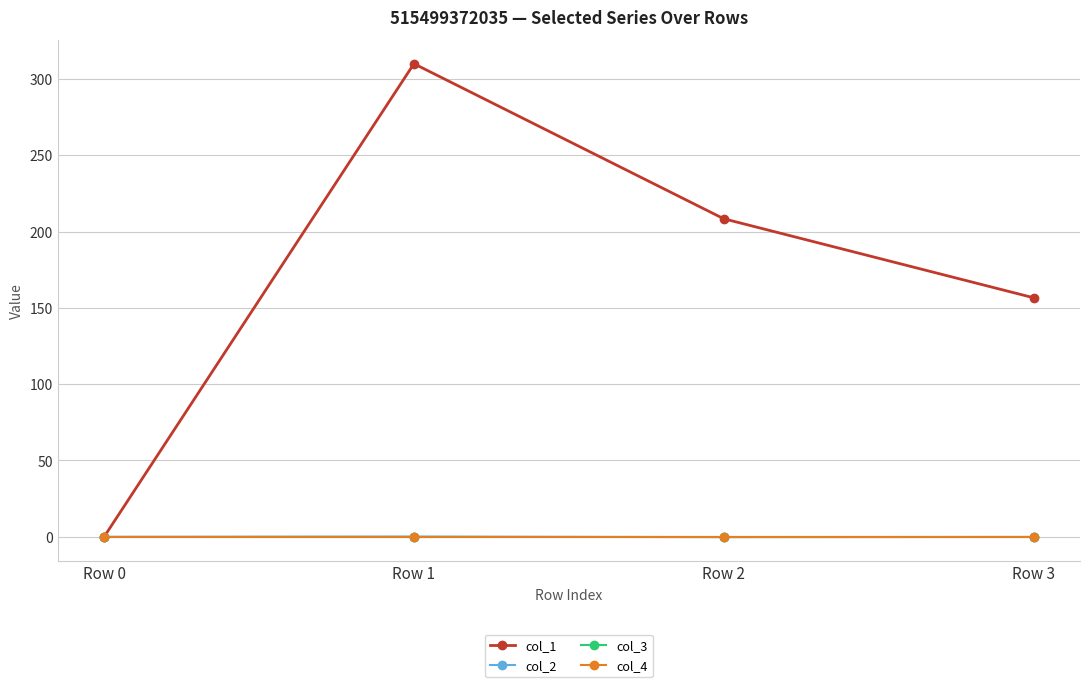

True or false: col_1 has a value of 100.2 at Row 2.

False